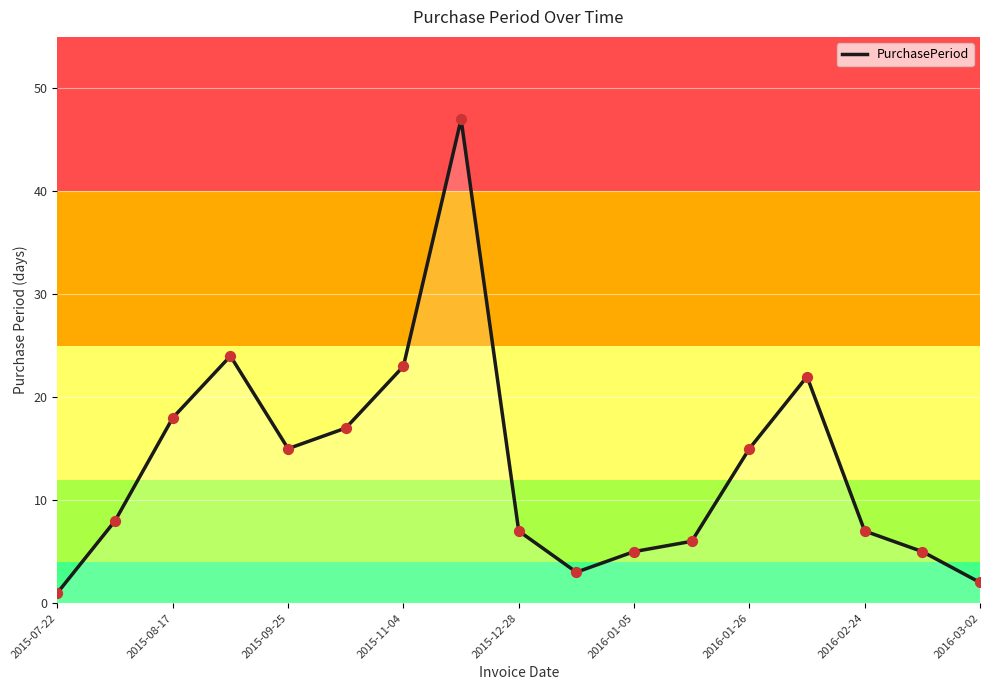

What is the maximum value shown in the chart?

47